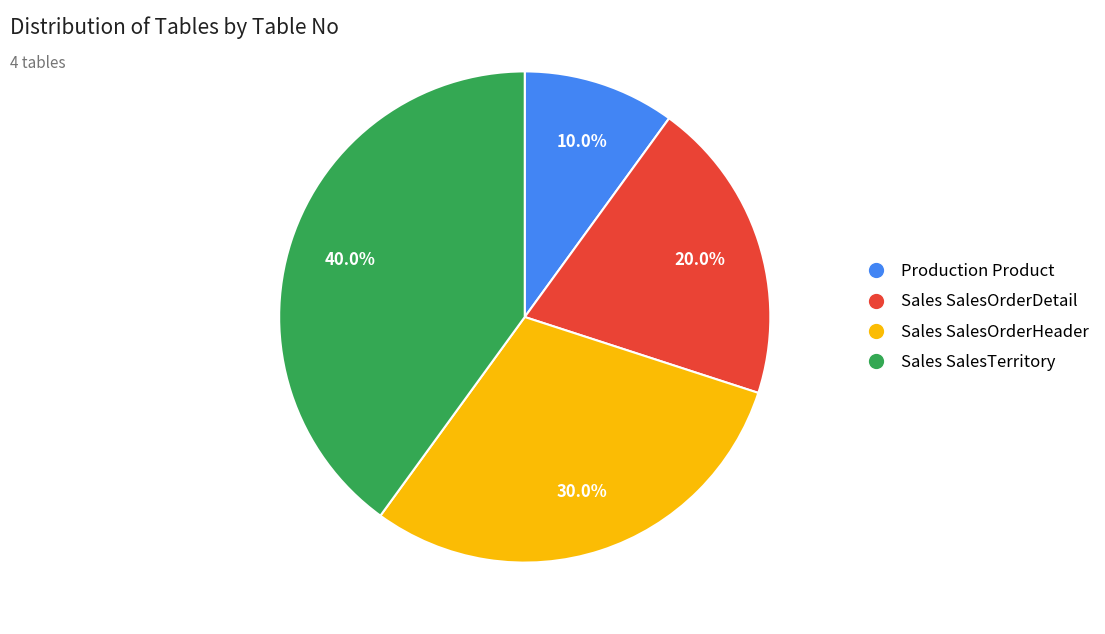

The Sales SalesTerritory slice represents 48% of the pie. True or false?

False